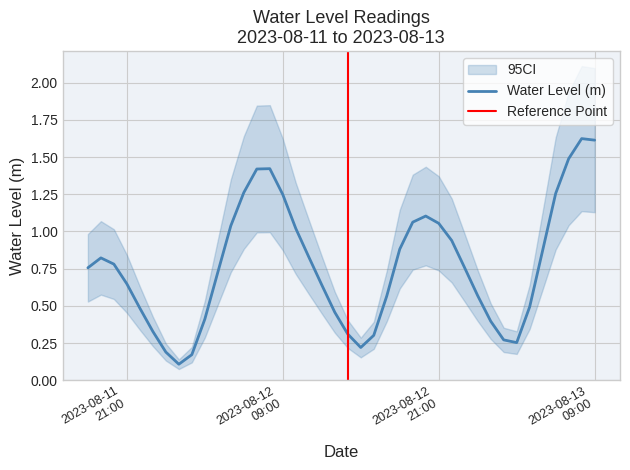

How many lines are shown in the chart?

1